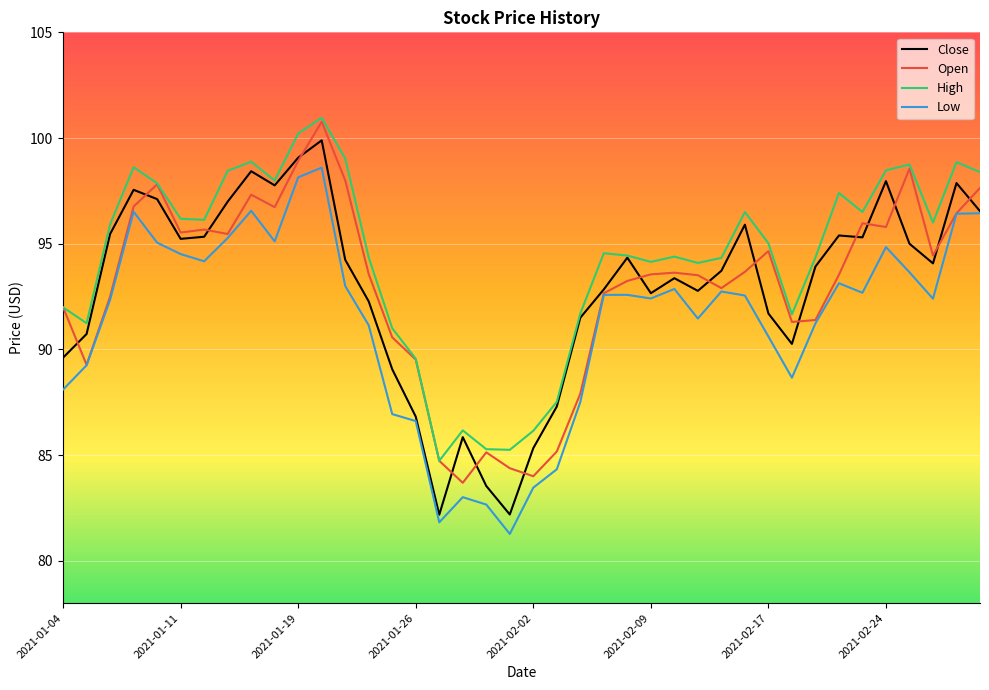

True or false: High and Low cross at least once.

False